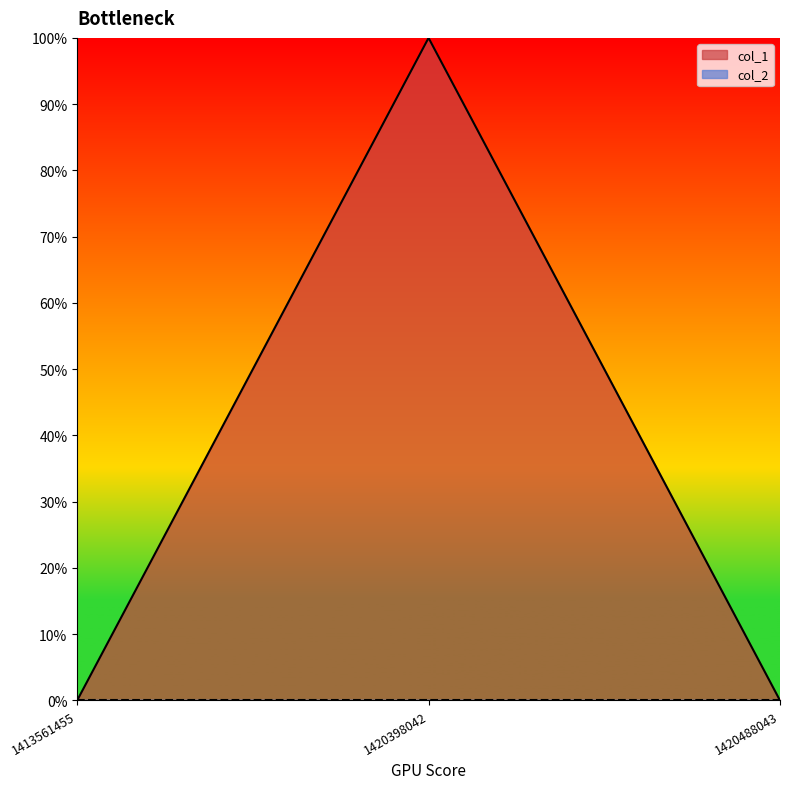

Reading left to right, what are all the values shown in this chart?

1413561455=0	1420398042=1	1420488043=0